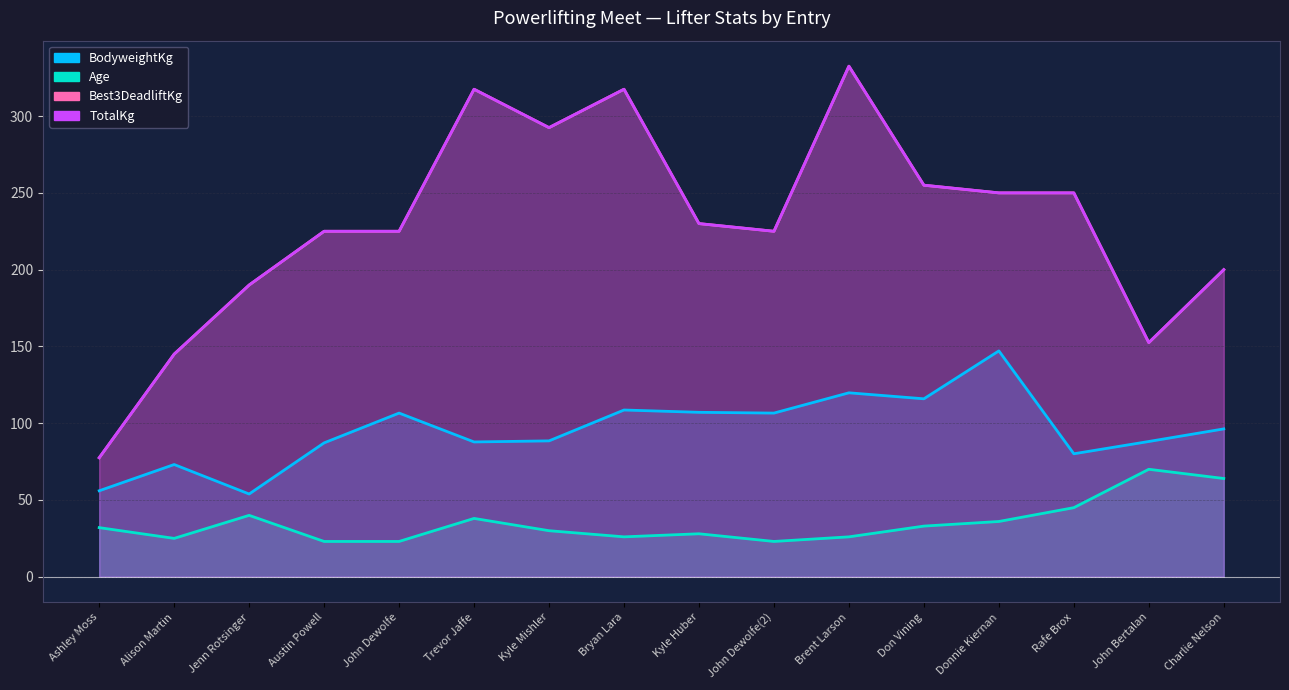

What is the label of the 5th point from the right?

Don Vining